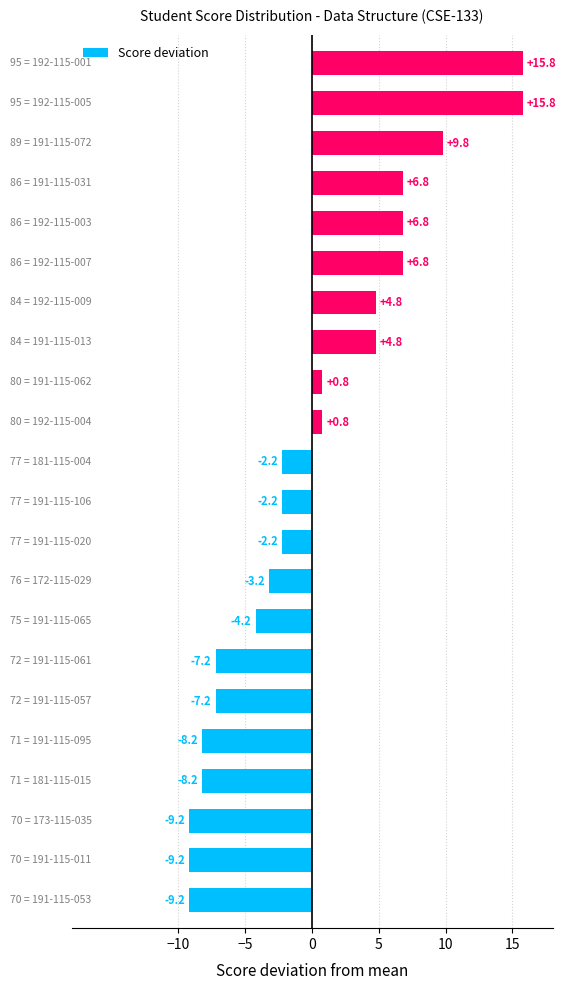

Count the number of data series in this chart.

1